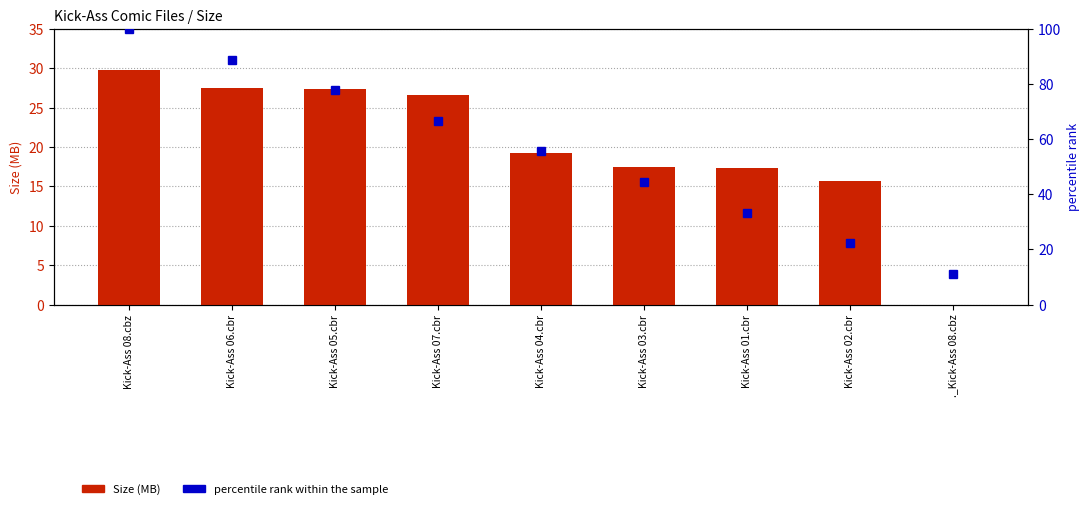

How many values in the percentile rank within the sample series are below 55?

4